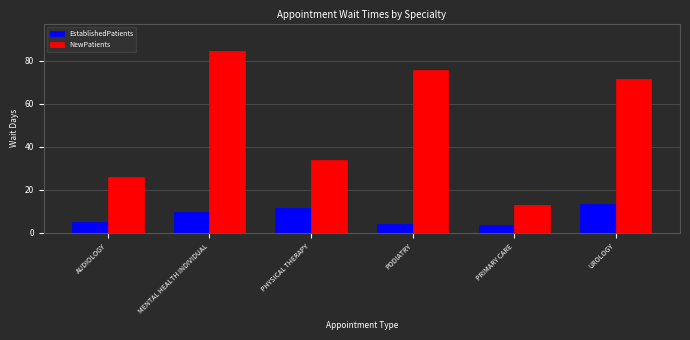

What is the average value of the NewPatients series?

50.8